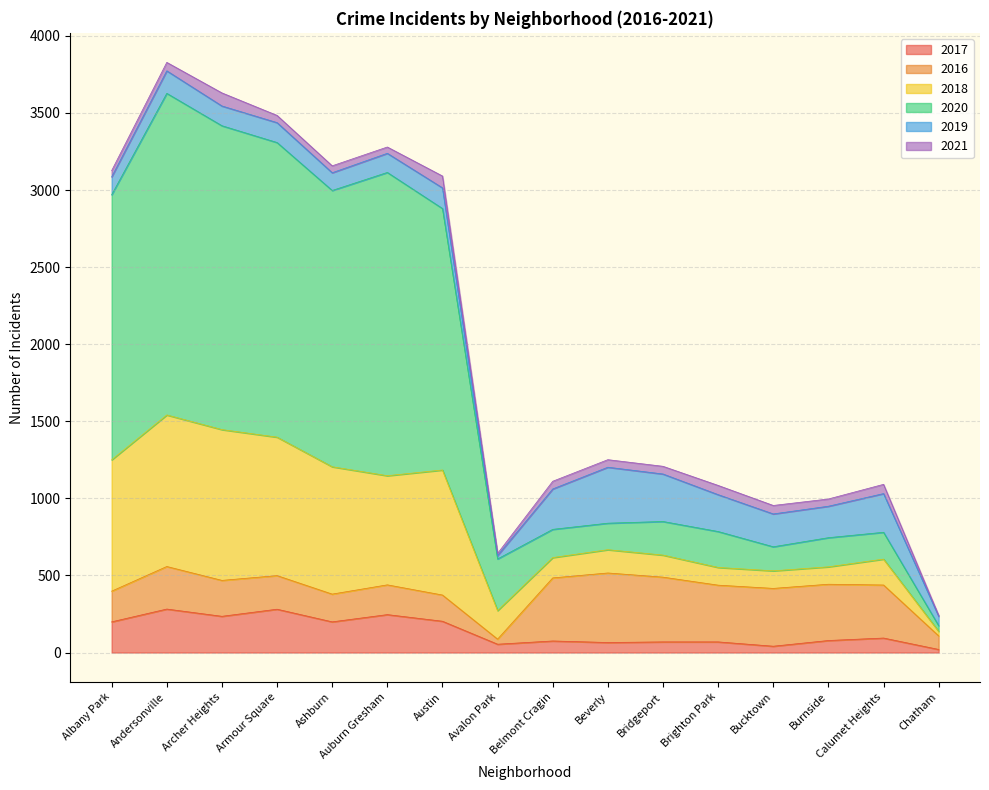

At which category does 2018 reach its first local peak?

Andersonville